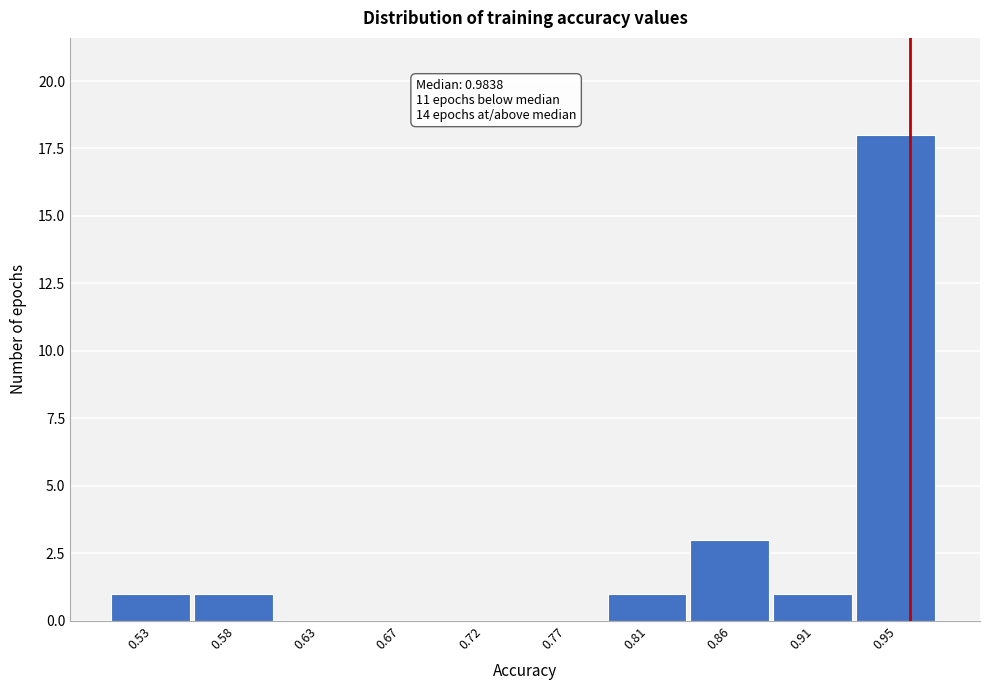

Reading left to right, extract all data points from this chart.

0.53=1	0.58=1	0.63=0	0.67=0	0.72=0	0.77=0	0.81=1	0.86=3	0.91=1	0.95=18